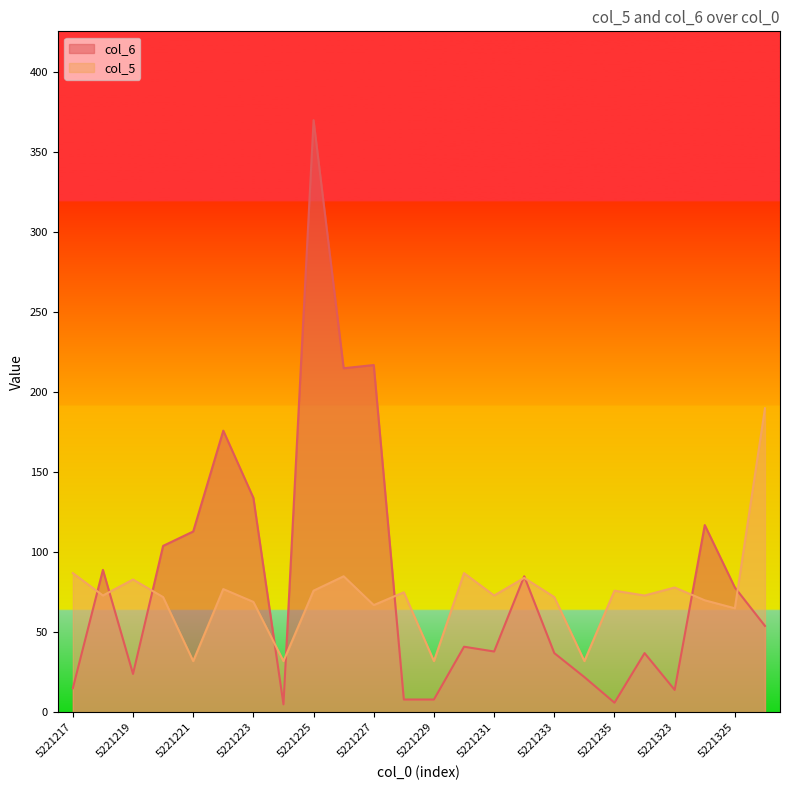

How many series are shown in this chart?

2